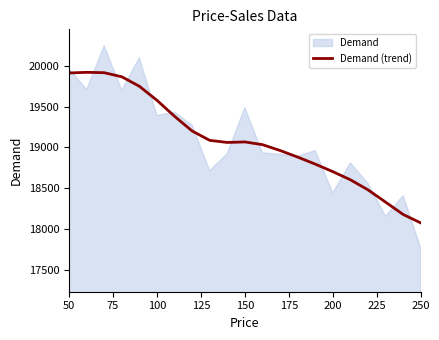

The Demand (trend) series shows 30670.4 at 100. True or false?

False